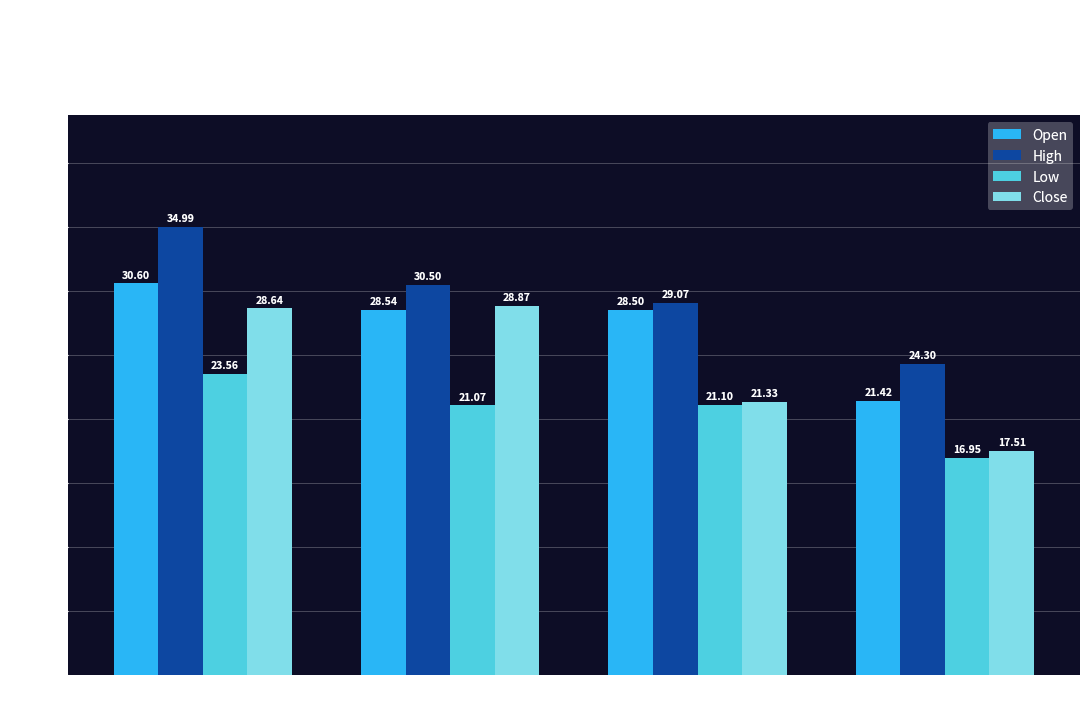

Rank the series by their maximum value, from lowest to highest.

Low, Close, Open, High